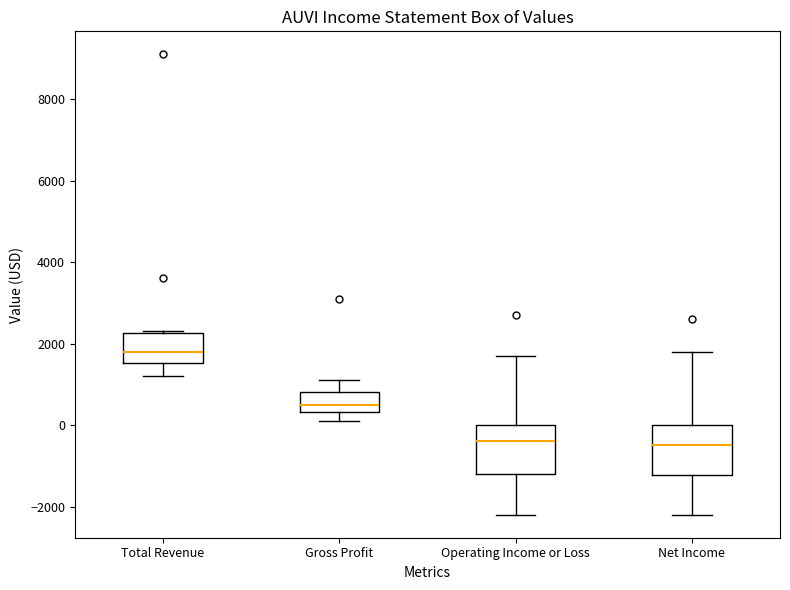

Where is the upper edge of the box for Gross Profit on the y-axis? The values are not printed on the chart, so give them approximately, as read against the axis.

800